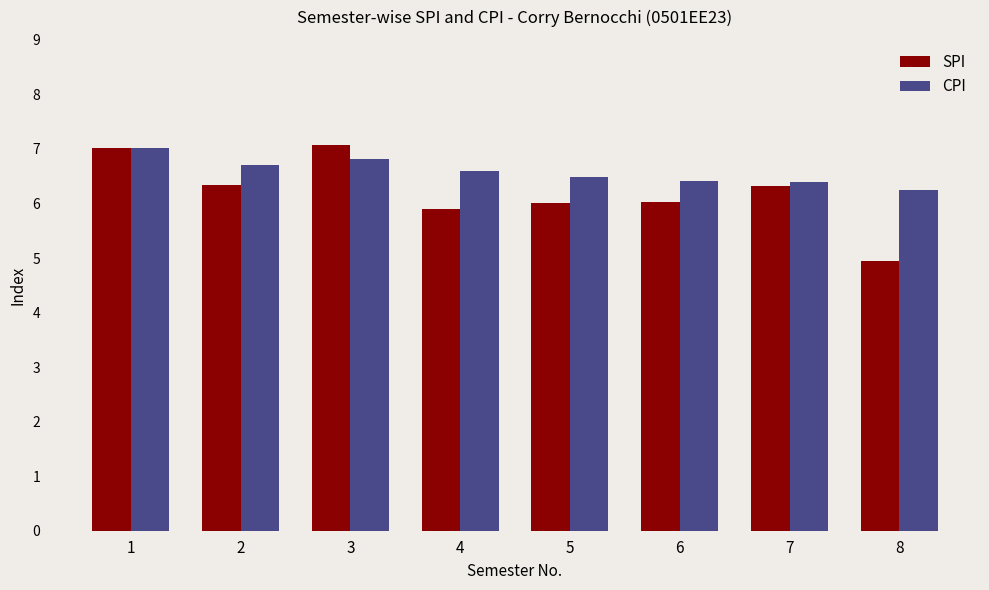

What is the sum of the CPI values at 3 and 5?

13.3